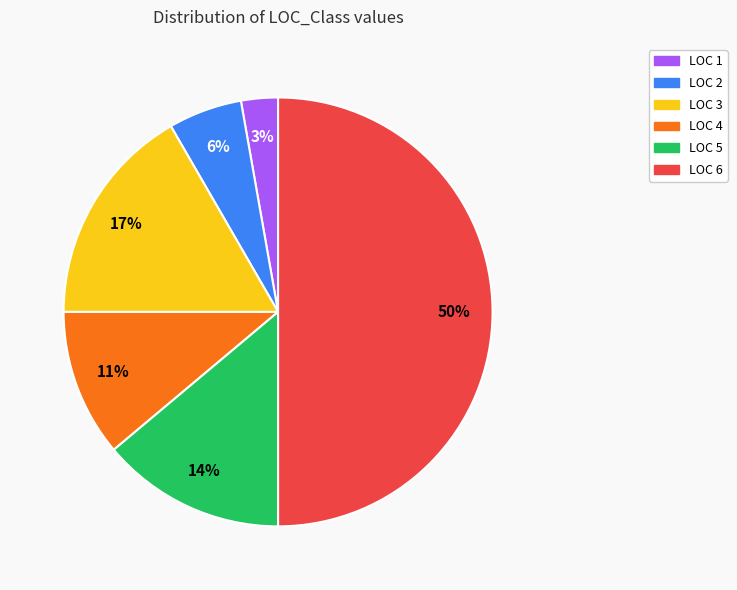

To the nearest percent, what is the difference between the LOC 3 and LOC 6 slice percentages?

33%